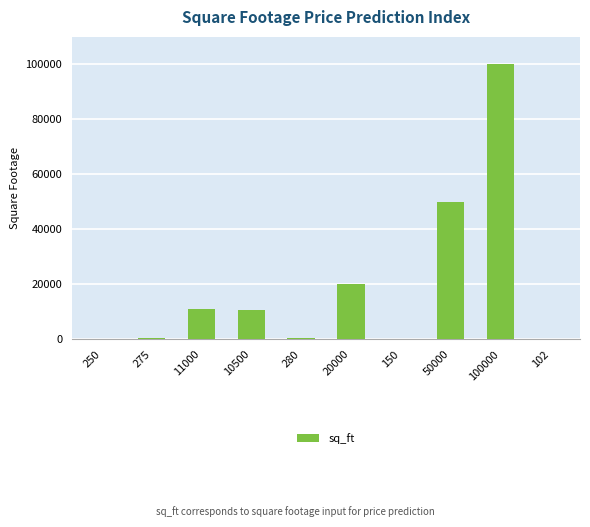

The value at 102 is 102. True or false?

True